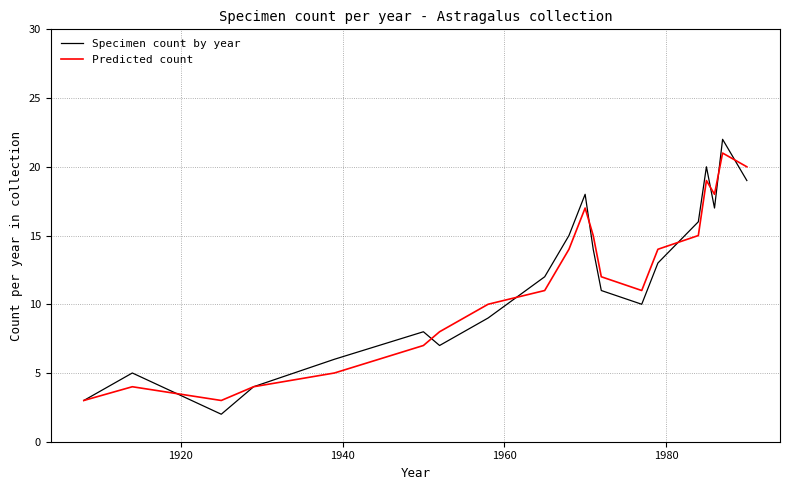

What is the maximum value for Specimen count by year?

22